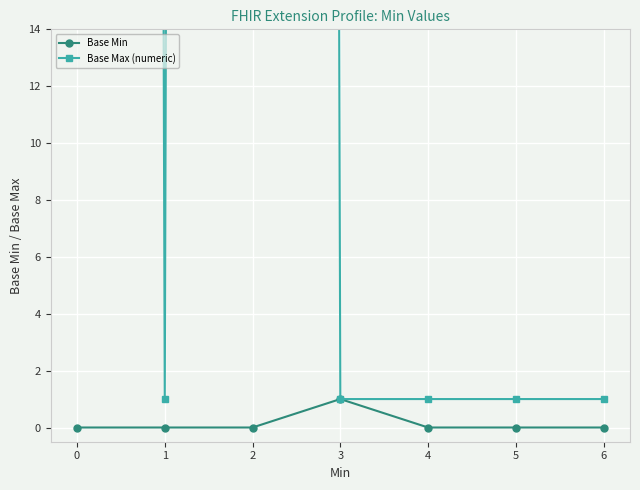

Is it true that Base Max (numeric) equals 999 at 0?

True